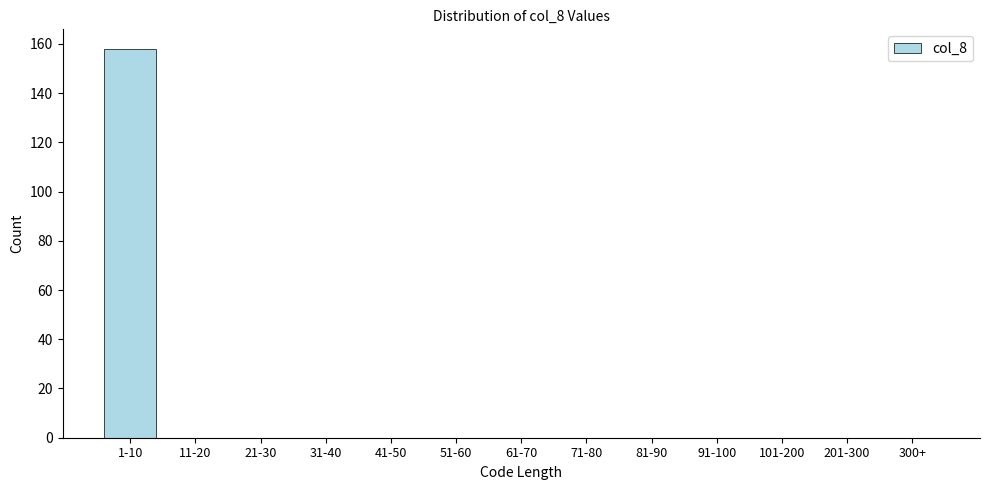

Reading right to left, transcribe all the data shown in this chart.

300+=0	201-300=0	101-200=0	91-100=0	81-90=0	71-80=0	61-70=0	51-60=0	41-50=0	31-40=0	21-30=0	11-20=0	1-10=158